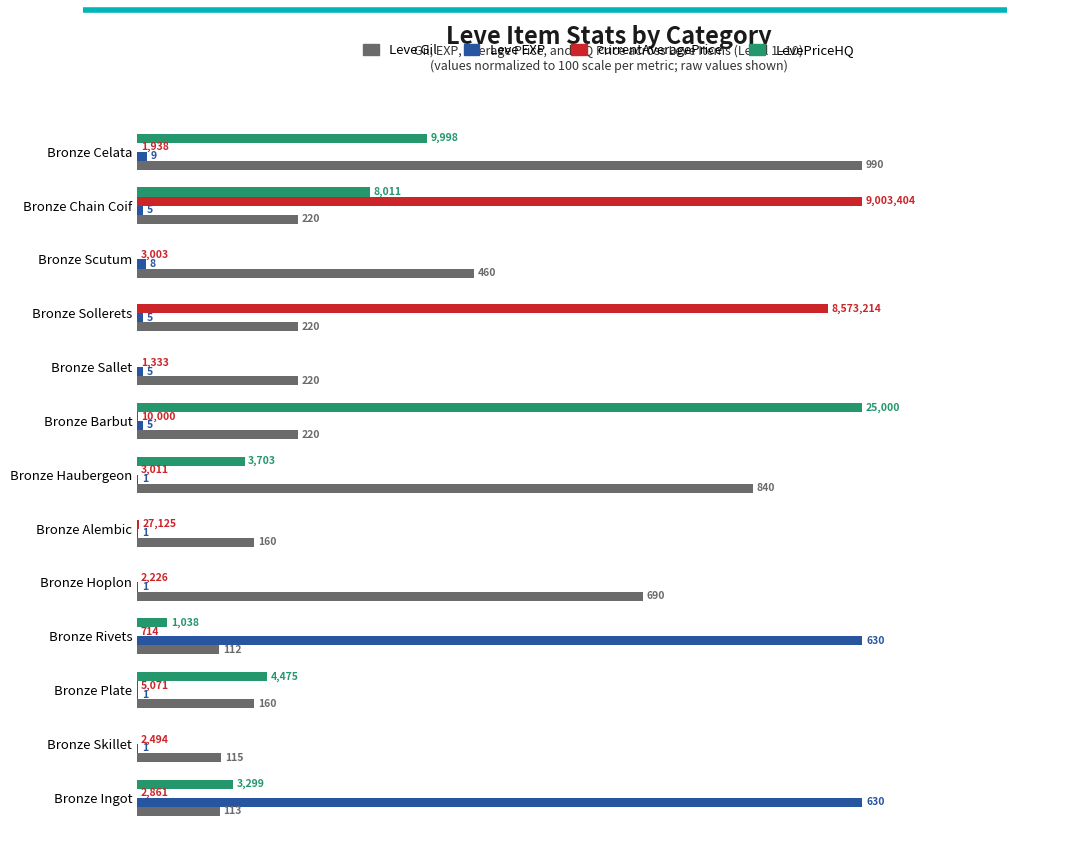

Which series has the largest total across all categories?

Leve Gil